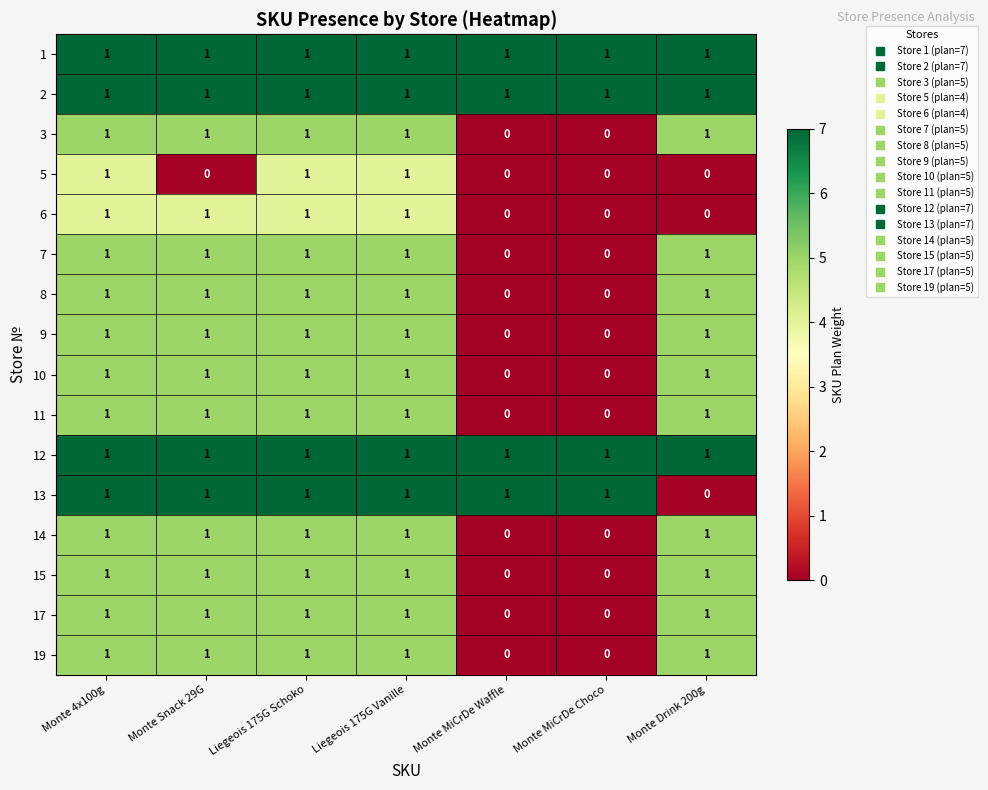

The value of 3 at Monte Drink 200g is 0. True or false?

False